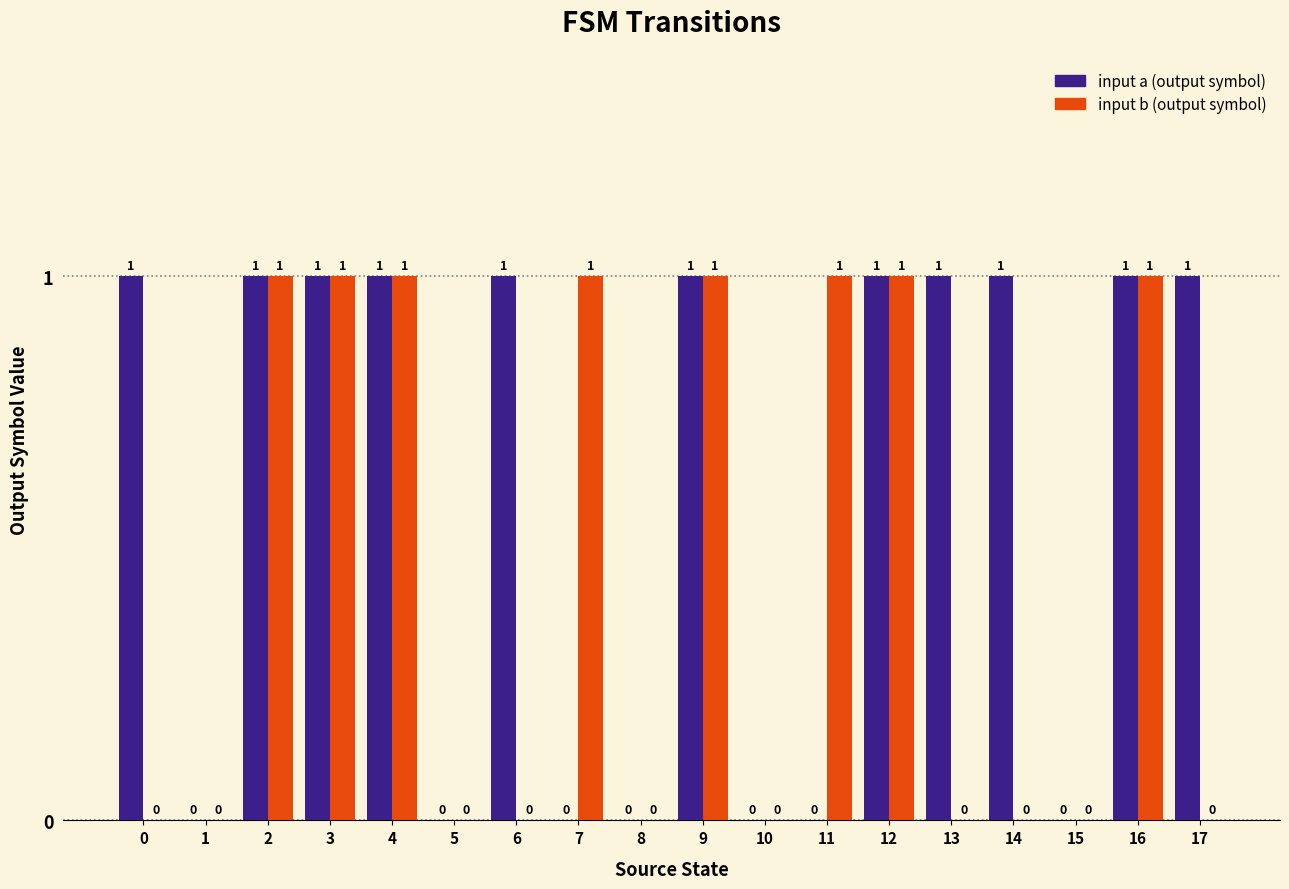

Count the number of categories in the chart.

18